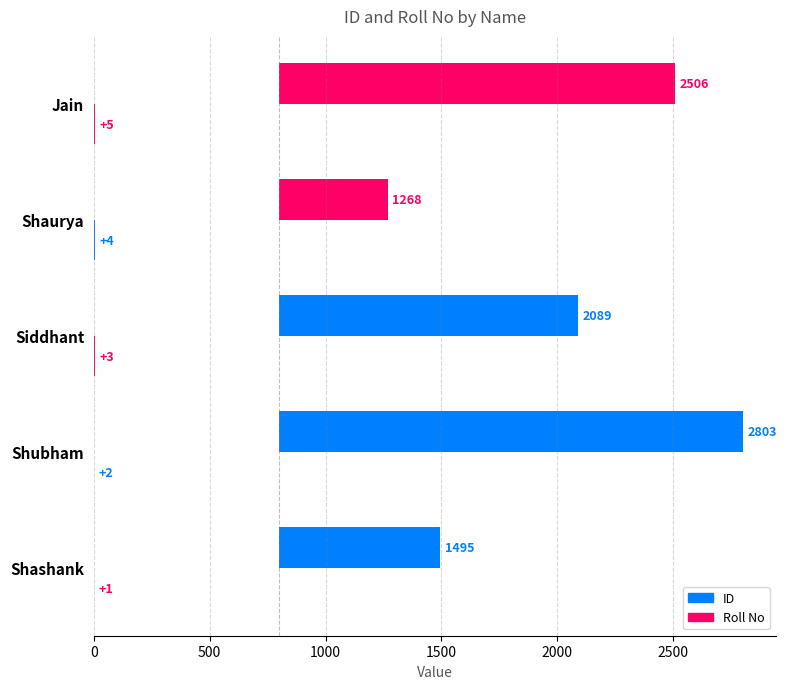

Is it true that ID equals 839 at Jain?

False